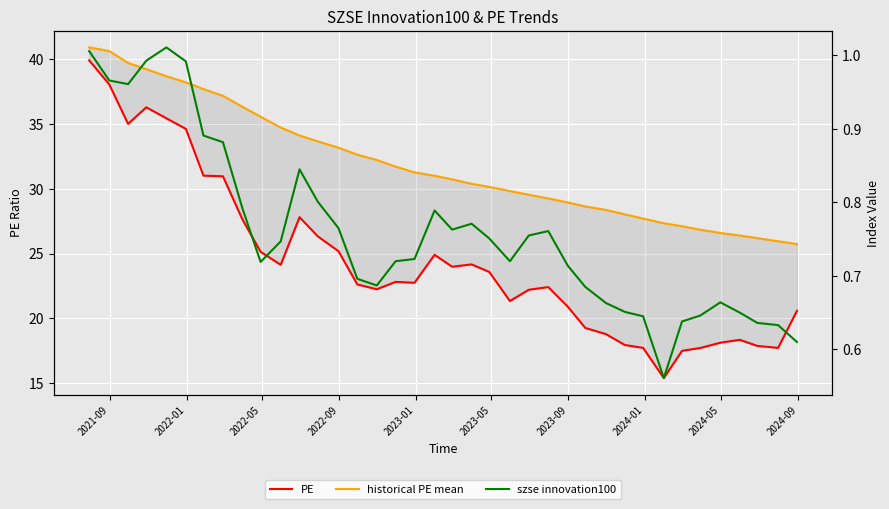

Is the value of PE at 33 greater than the value of szse innovation100 at 14?

Yes